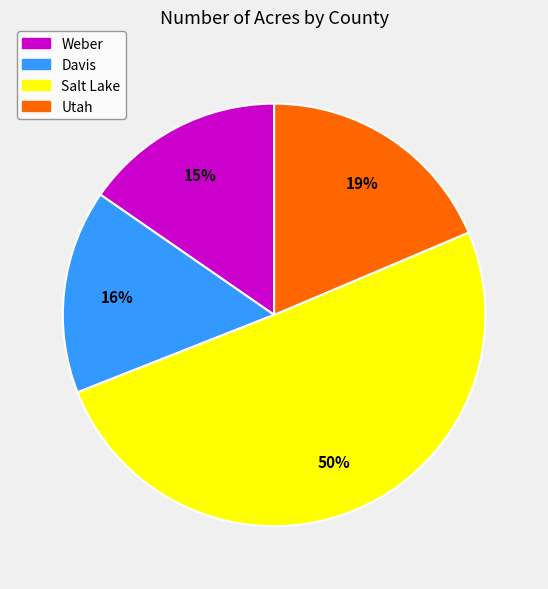

Which category has the biggest portion of the pie?

Salt Lake